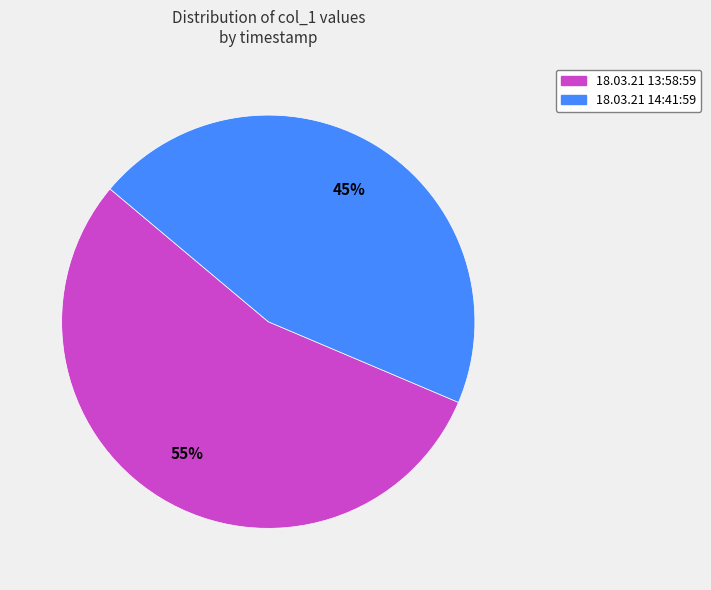

Approximately how many times larger is the value at 18.03.21 13:58:59 compared to 18.03.21 14:41:59?

1.2